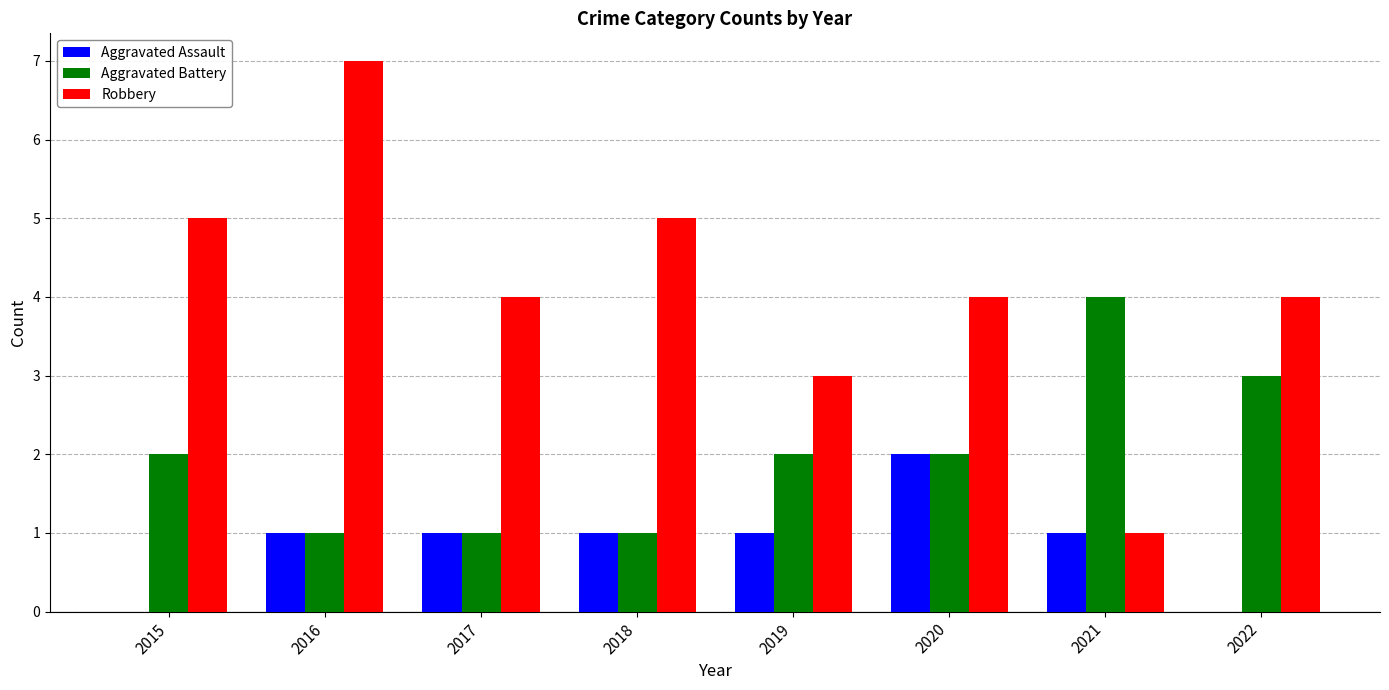

What is the spread (max minus min) of values at 2022?

4